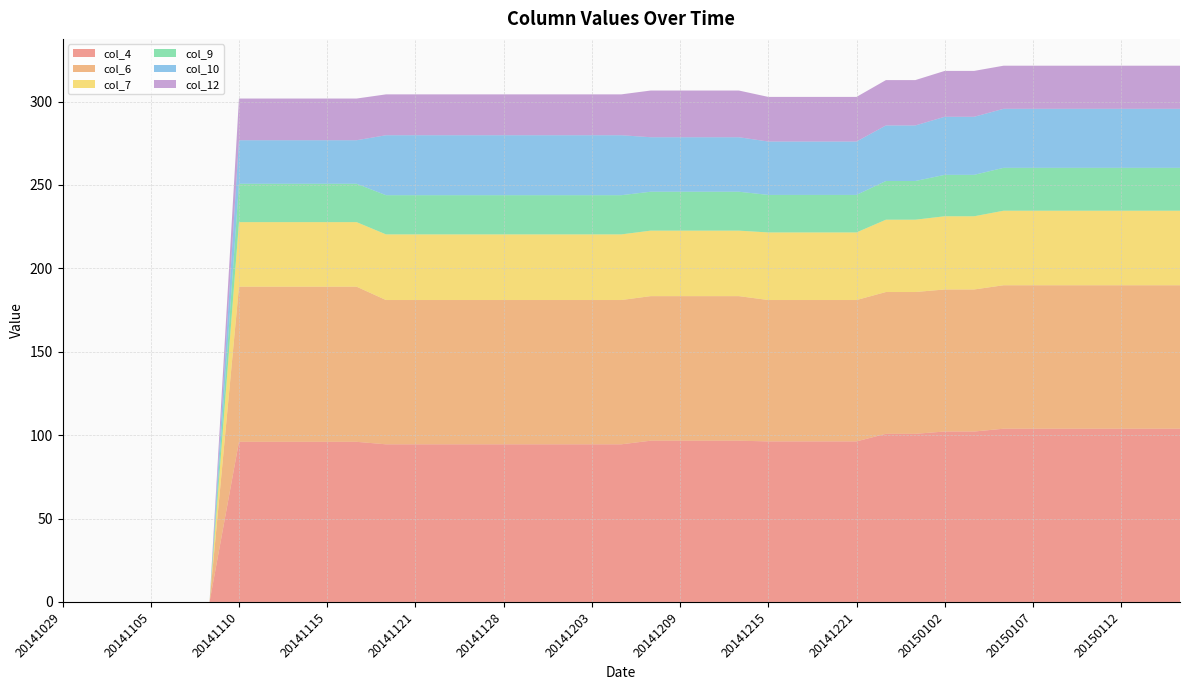

Reading left to right, transcribe all the data shown in this chart.

col_4: 20141029=0.0	20141030=0.0	20141101=0.0	20141105=0.0	20141107=0.0	20141109=0.0	20141110=96.0	20141112=96.0	20141114=96.0	20141115=96.0	20141117=96.0	20141119=94.5	20141121=94.5	20141125=94.5	20141126=94.5	20141128=94.5	20141130=94.5	20141202=94.5	20141203=94.5	20141206=94.5	20141207=96.7	20141209=96.7	20141212=96.7	20141213=96.7	20141215=96.2	20141217=96.2	20141219=96.2	20141221=96.2	20141228=100.8	20141230=100.8	20150102=102.2	20150104=102.2	20150106=103.9	20150107=103.9	20150109=103.9	20150110=103.9	20150112=103.9	20150114=103.9	20150116=103.9
col_6: 20141029=0.0	20141030=0.0	20141101=0.0	20141105=0.0	20141107=0.0	20141109=0.0	20141110=93.0	20141112=93.0	20141114=93.0	20141115=93.0	20141117=93.0	20141119=86.5	20141121=86.5	20141125=86.5	20141126=86.5	20141128=86.5	20141130=86.5	20141202=86.5	20141203=86.5	20141206=86.5	20141207=86.7	20141209=86.7	20141212=86.7	20141213=86.7	20141215=84.8	20141217=84.8	20141219=84.8	20141221=84.8	20141228=85.0	20141230=85.0	20150102=85.2	20150104=85.2	20150106=86.0	20150107=86.0	20150109=86.0	20150110=86.0	20150112=86.0	20150114=86.0	20150116=86.0
col_7: 20141029=0.0	20141030=0.0	20141101=0.0	20141105=0.0	20141107=0.0	20141109=0.0	20141110=38.7	20141112=38.7	20141114=38.7	20141115=38.7	20141117=38.7	20141119=39.4	20141121=39.4	20141125=39.4	20141126=39.4	20141128=39.4	20141130=39.4	20141202=39.4	20141203=39.4	20141206=39.4	20141207=39.3	20141209=39.3	20141212=39.3	20141213=39.3	20141215=40.5	20141217=40.5	20141219=40.5	20141221=40.5	20141228=43.4	20141230=43.4	20150102=43.9	20150104=43.9	20150106=44.7	20150107=44.7	20150109=44.7	20150110=44.7	20150112=44.7	20150114=44.7	20150116=44.7
col_9: 20141029=0.0	20141030=0.0	20141101=0.0	20141105=0.0	20141107=0.0	20141109=0.0	20141110=23.0	20141112=23.0	20141114=23.0	20141115=23.0	20141117=23.0	20141119=23.5	20141121=23.5	20141125=23.5	20141126=23.5	20141128=23.5	20141130=23.5	20141202=23.5	20141203=23.5	20141206=23.5	20141207=23.3	20141209=23.3	20141212=23.3	20141213=23.3	20141215=22.5	20141217=22.5	20141219=22.5	20141221=22.5	20141228=23.2	20141230=23.2	20150102=24.8	20150104=24.8	20150106=25.7	20150107=25.7	20150109=25.7	20150110=25.7	20150112=25.7	20150114=25.7	20150116=25.7
col_10: 20141029=0.0	20141030=0.0	20141101=0.0	20141105=0.0	20141107=0.0	20141109=0.0	20141110=26.1	20141112=26.1	20141114=26.1	20141115=26.1	20141117=26.1	20141119=36.0	20141121=36.0	20141125=36.0	20141126=36.0	20141128=36.0	20141130=36.0	20141202=36.0	20141203=36.0	20141206=36.0	20141207=32.7	20141209=32.7	20141212=32.7	20141213=32.7	20141215=32.0	20141217=32.0	20141219=32.0	20141221=32.0	20141228=33.3	20141230=33.3	20150102=34.8	20150104=34.8	20150106=35.4	20150107=35.4	20150109=35.4	20150110=35.4	20150112=35.4	20150114=35.4	20150116=35.4
col_12: 20141029=0.0	20141030=0.0	20141101=0.0	20141105=0.0	20141107=0.0	20141109=0.0	20141110=25.0	20141112=25.0	20141114=25.0	20141115=25.0	20141117=25.0	20141119=24.5	20141121=24.5	20141125=24.5	20141126=24.5	20141128=24.5	20141130=24.5	20141202=24.5	20141203=24.5	20141206=24.5	20141207=28.0	20141209=28.0	20141212=28.0	20141213=28.0	20141215=26.8	20141217=26.8	20141219=26.8	20141221=26.8	20141228=27.2	20141230=27.2	20150102=27.5	20150104=27.5	20150106=25.9	20150107=25.9	20150109=25.9	20150110=25.9	20150112=25.9	20150114=25.9	20150116=25.9